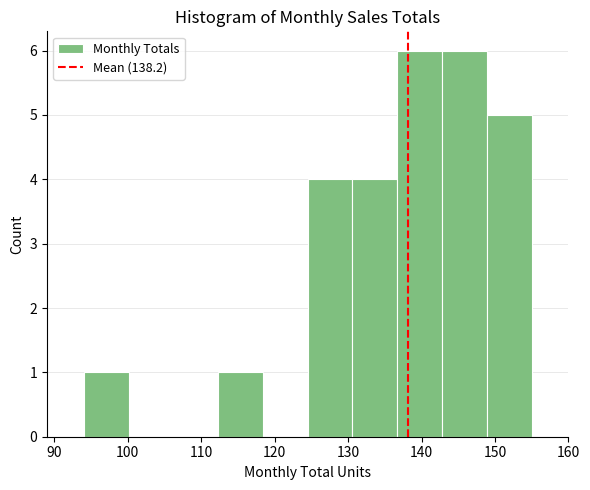

Reading left to right, list every bar in this chart as the range it spans on the x-axis followed by its height. Neither the bar edges nor the heights are printed on the chart, so give them approximately, as read against the axes.

94.0 to 100.1: 1
100.1 to 106.2: 0
106.2 to 112.3: 0
112.3 to 118.4: 1
118.4 to 124.5: 0
124.5 to 130.6: 4
130.6 to 136.7: 4
136.7 to 142.8: 6
142.8 to 148.9: 6
148.9 to 155.0: 5